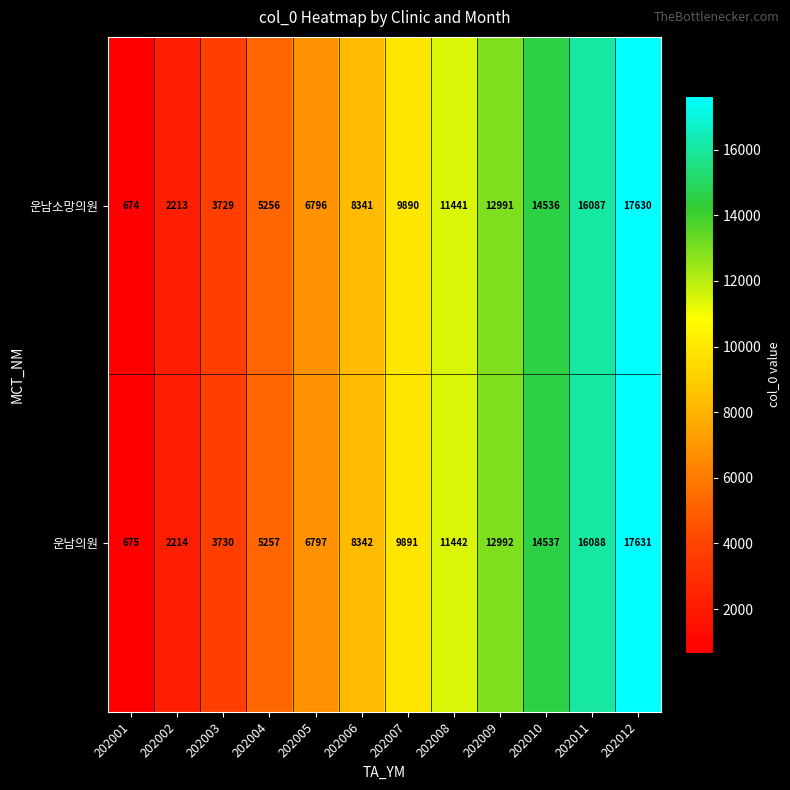

Reading left to right, extract all data points from this chart.

운남소망의원: 674	2213	3729	5256	6796	8341	9890	11441	12991	14536	16087	17630
운남의원: 675	2214	3730	5257	6797	8342	9891	11442	12992	14537	16088	17631